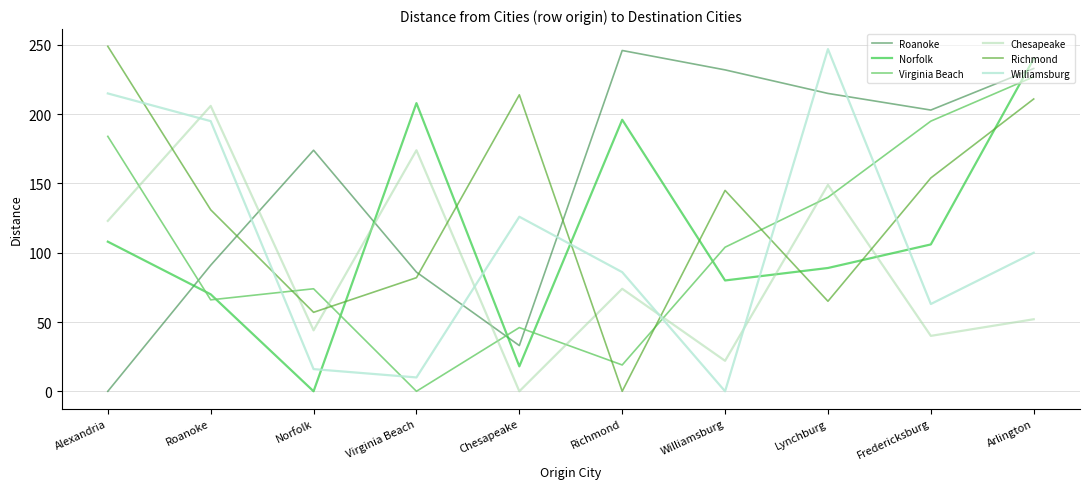

What is the difference between the maximum and minimum values in the Williamsburg series?

247